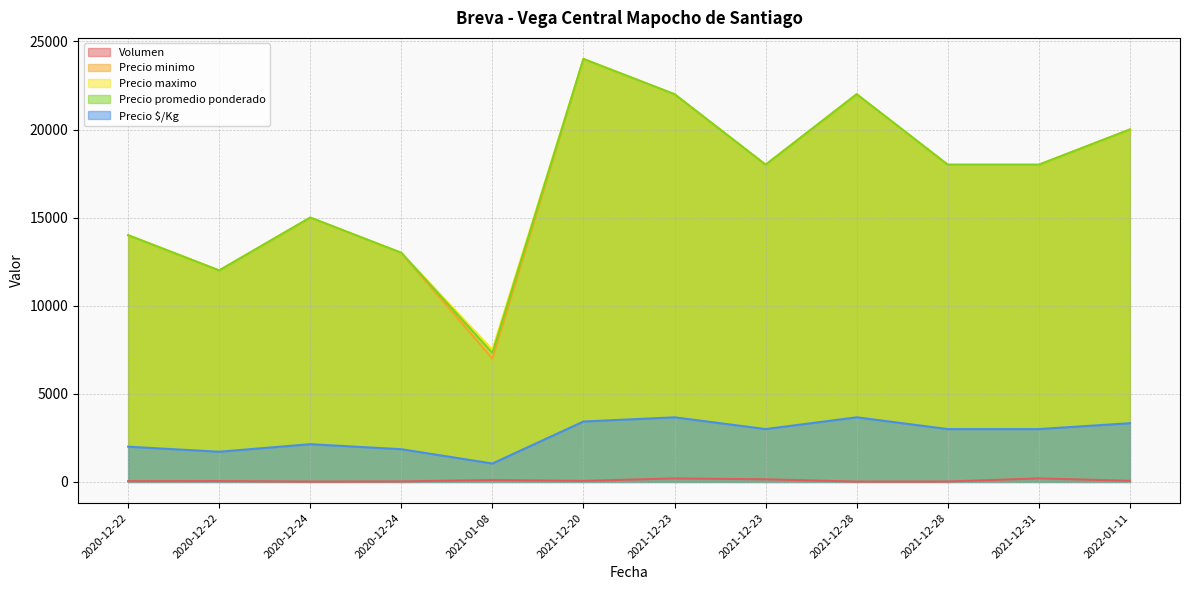

True or false: Precio promedio ponderado and Precio maximo cross at least once.

False